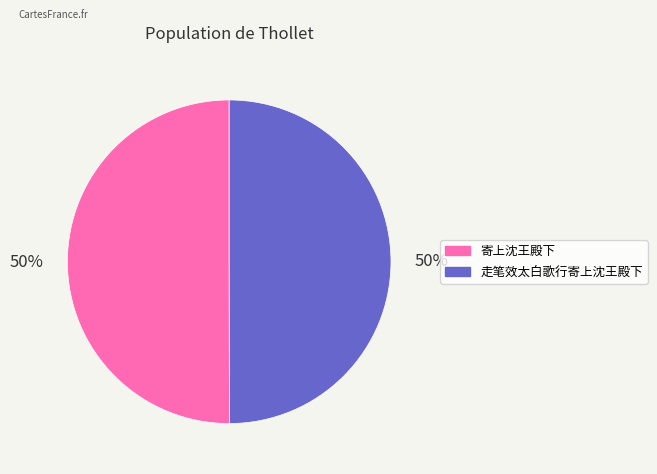

How many slices are in this pie chart?

2